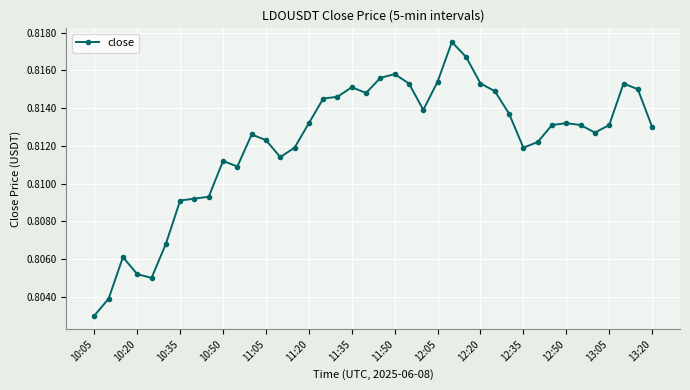

True or false: there are more than 2 points higher than both neighbors.

True